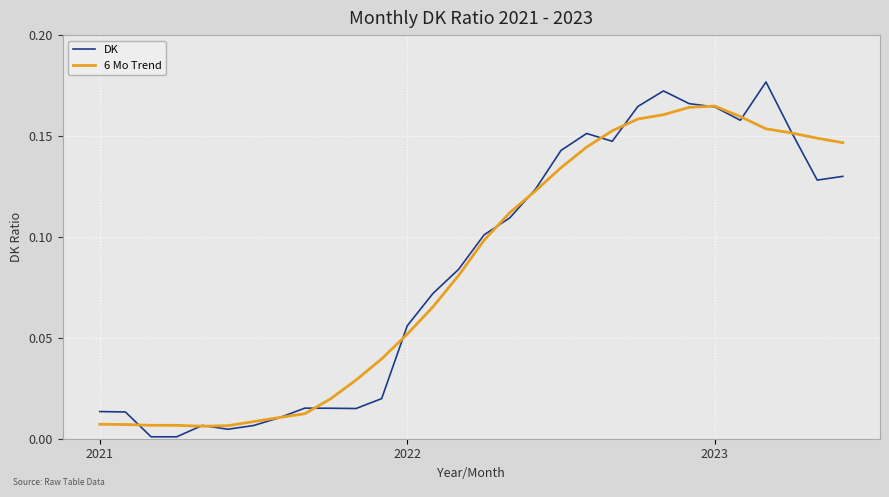

Rank the series by their maximum value, from lowest to highest.

6 Mo Trend, DK